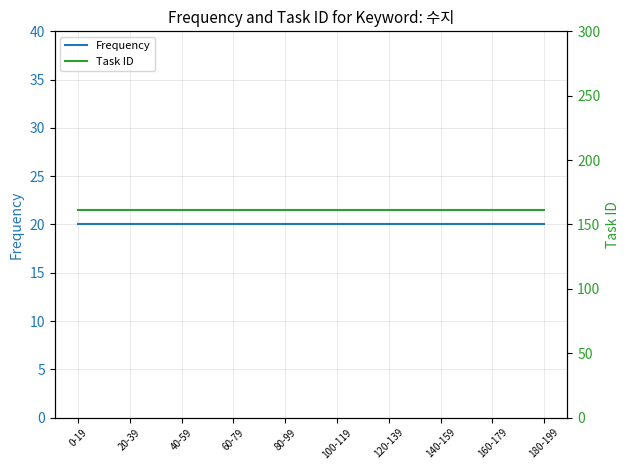

True or false: Task ID has a value of 161 at 0-19.

True